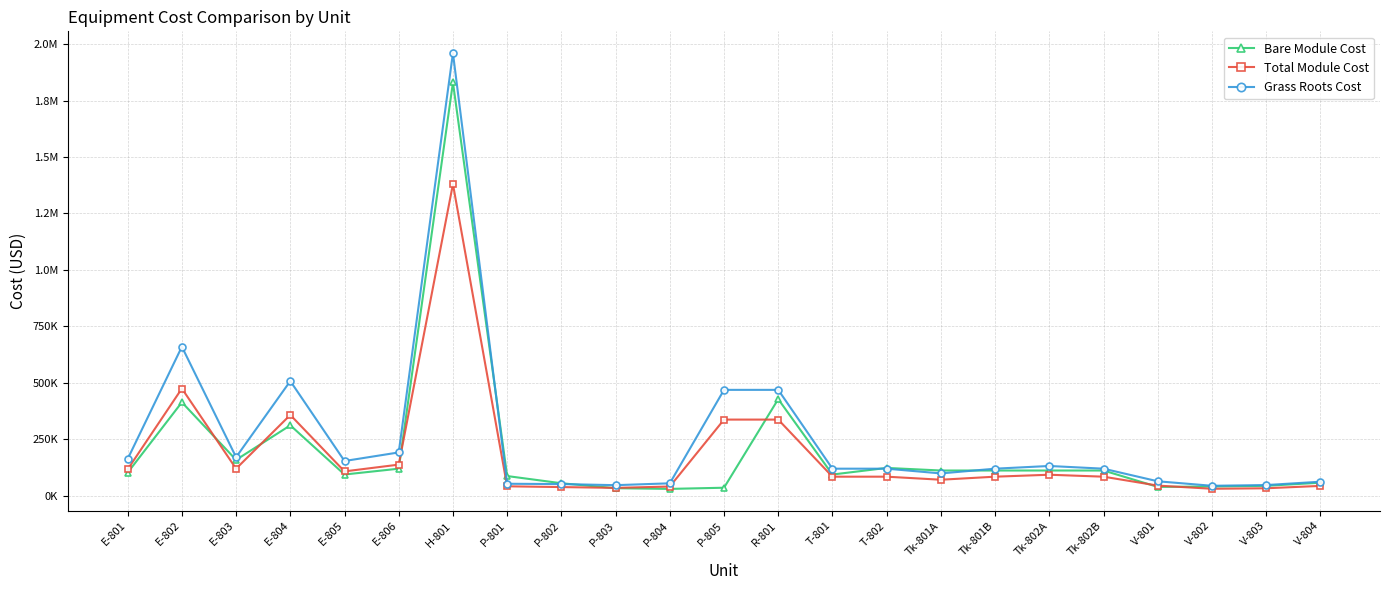

Which has a higher value, Tk-802B or Tk-802A?

Tk-802B